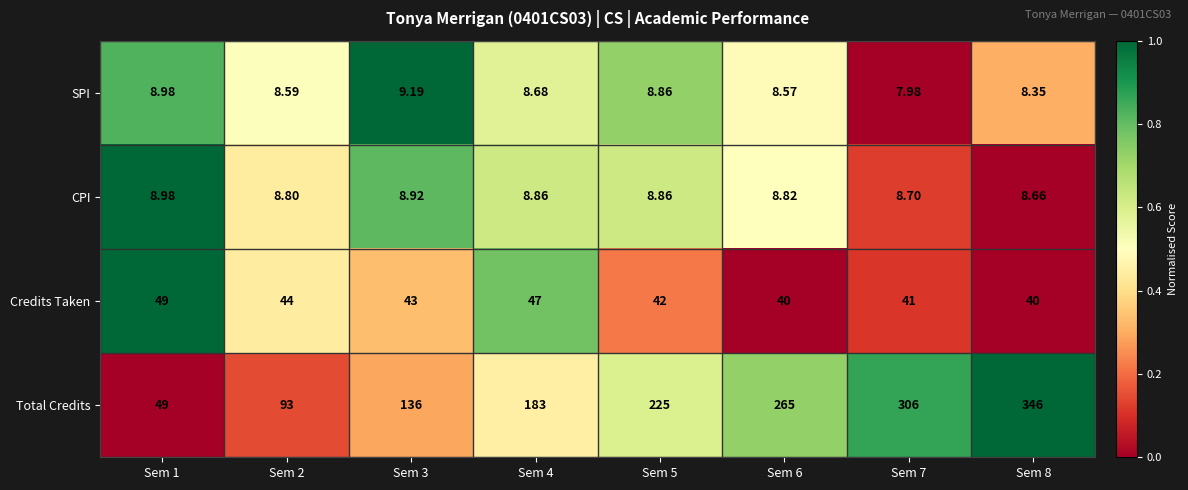

List the series in order of their peak value, lowest first.

CPI, SPI, Credits Taken, Total Credits